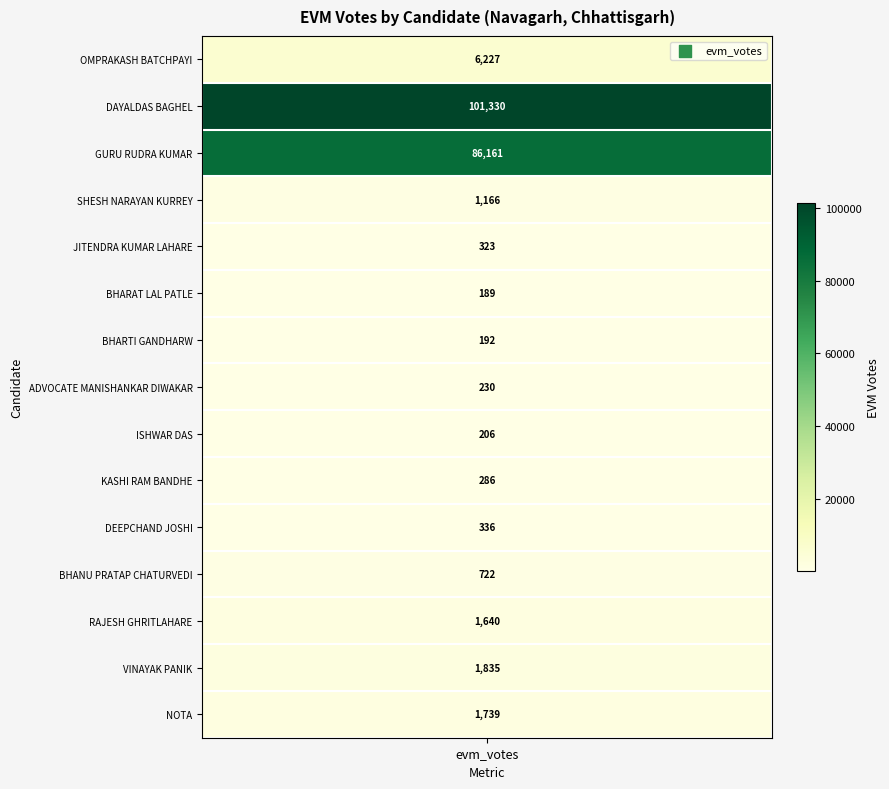

Is the value of SHESH NARAYAN KURREY at BHARAT LAL PATLE greater than the value of OMPRAKASH BATCHPAYI at ISHWAR DAS?

No